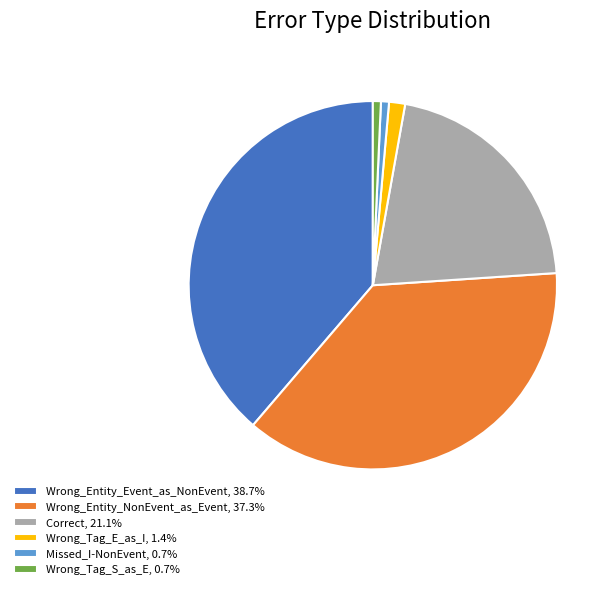

How many slices are in this pie chart?

6